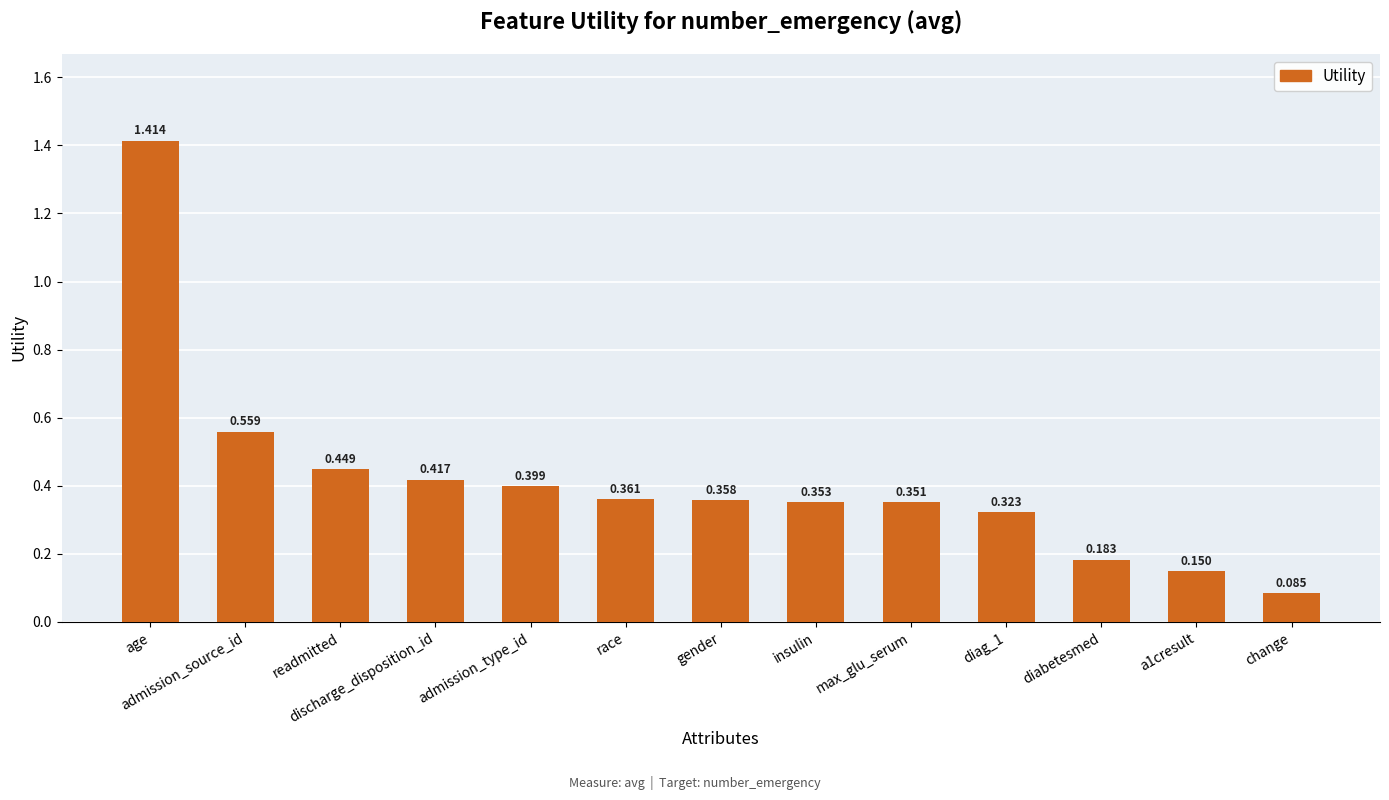

What is the sum of the values at age and readmitted?

1.9